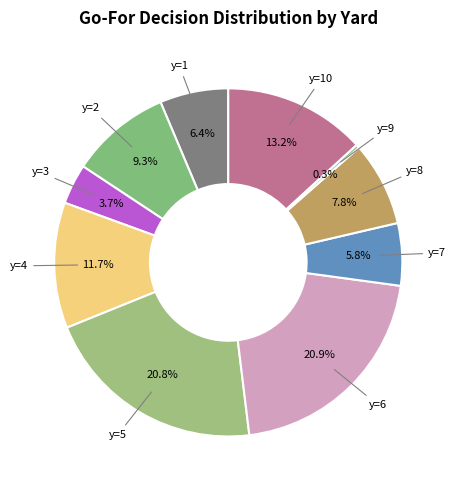

Which slice is the smallest?

y=9